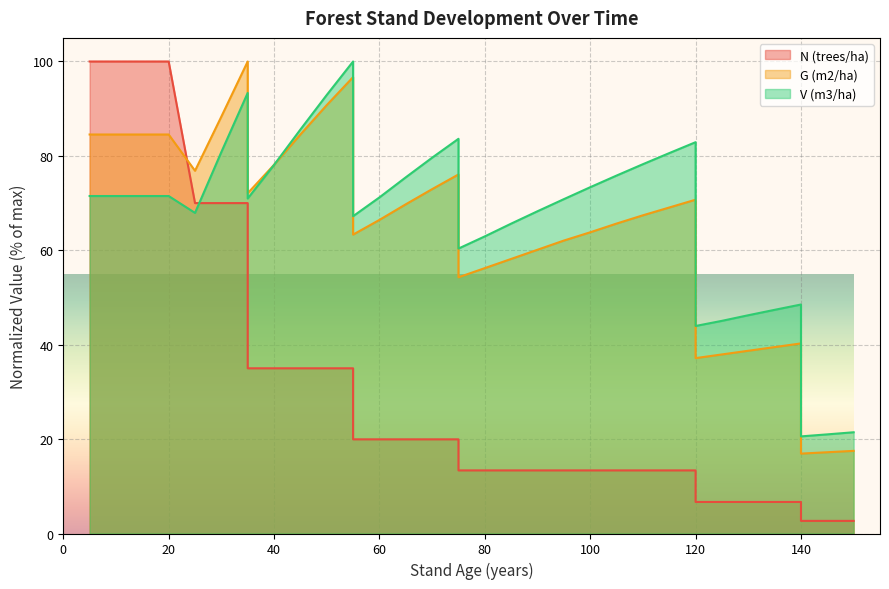

Between 75 and 95, which series saw the biggest shift?

G (m2/ha)